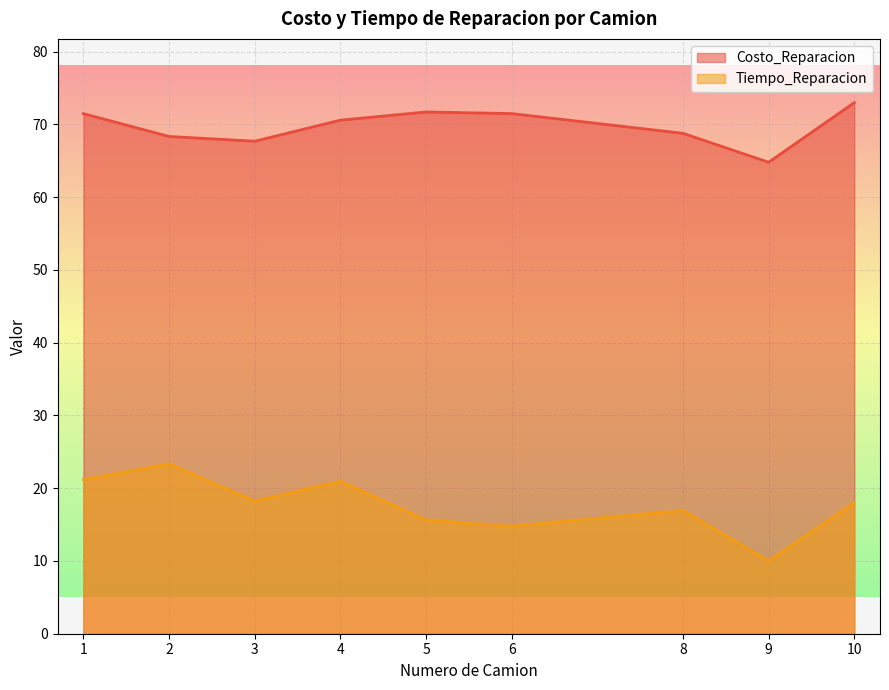

What is the difference between the maximum and minimum values in the Costo_Reparacion series?

8.2